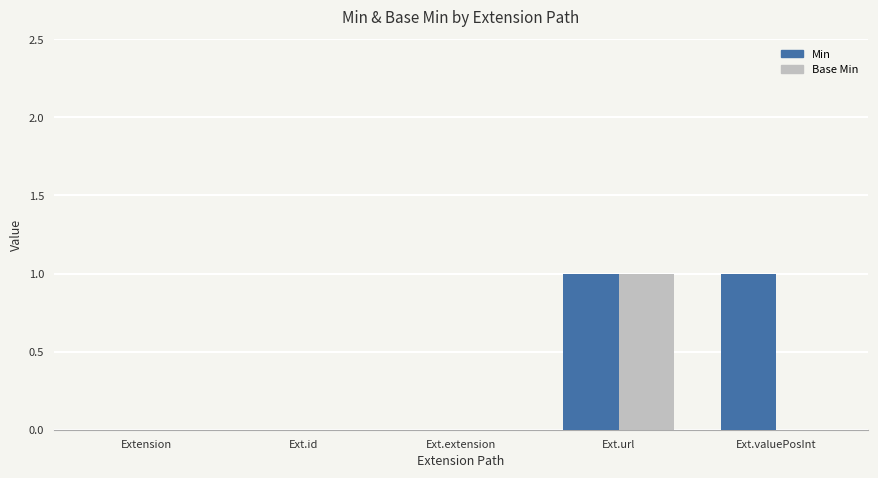

True or false: Min has a value of 0 at Ext.extension.

True